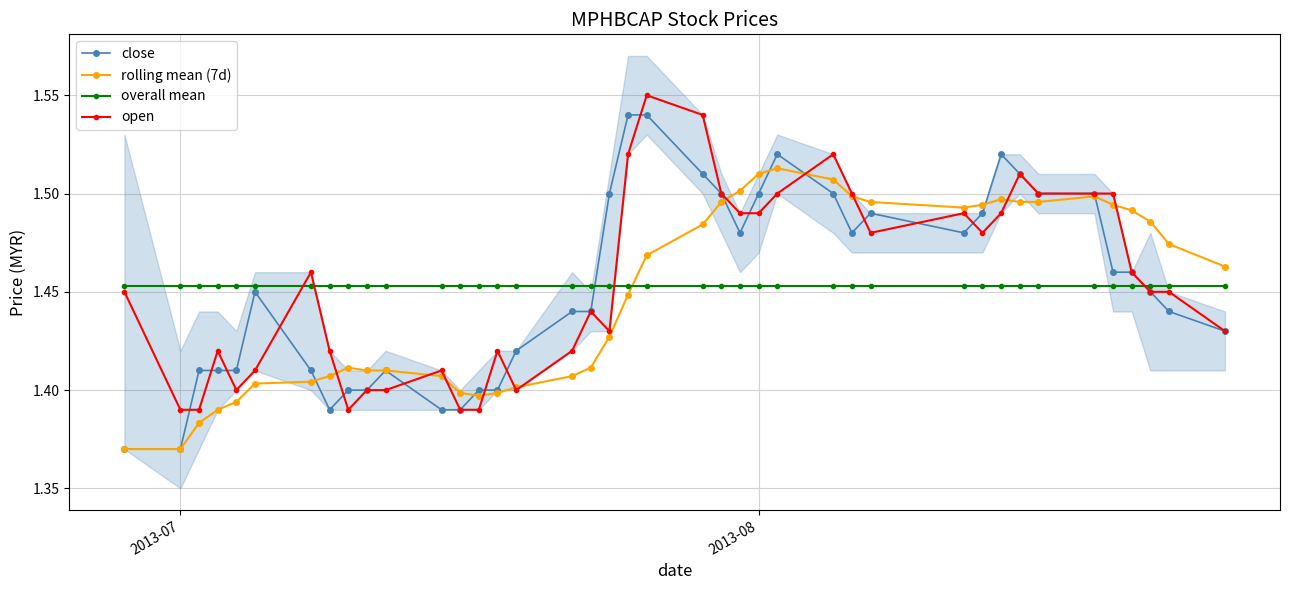

How many open values are between 1 and 2?

40